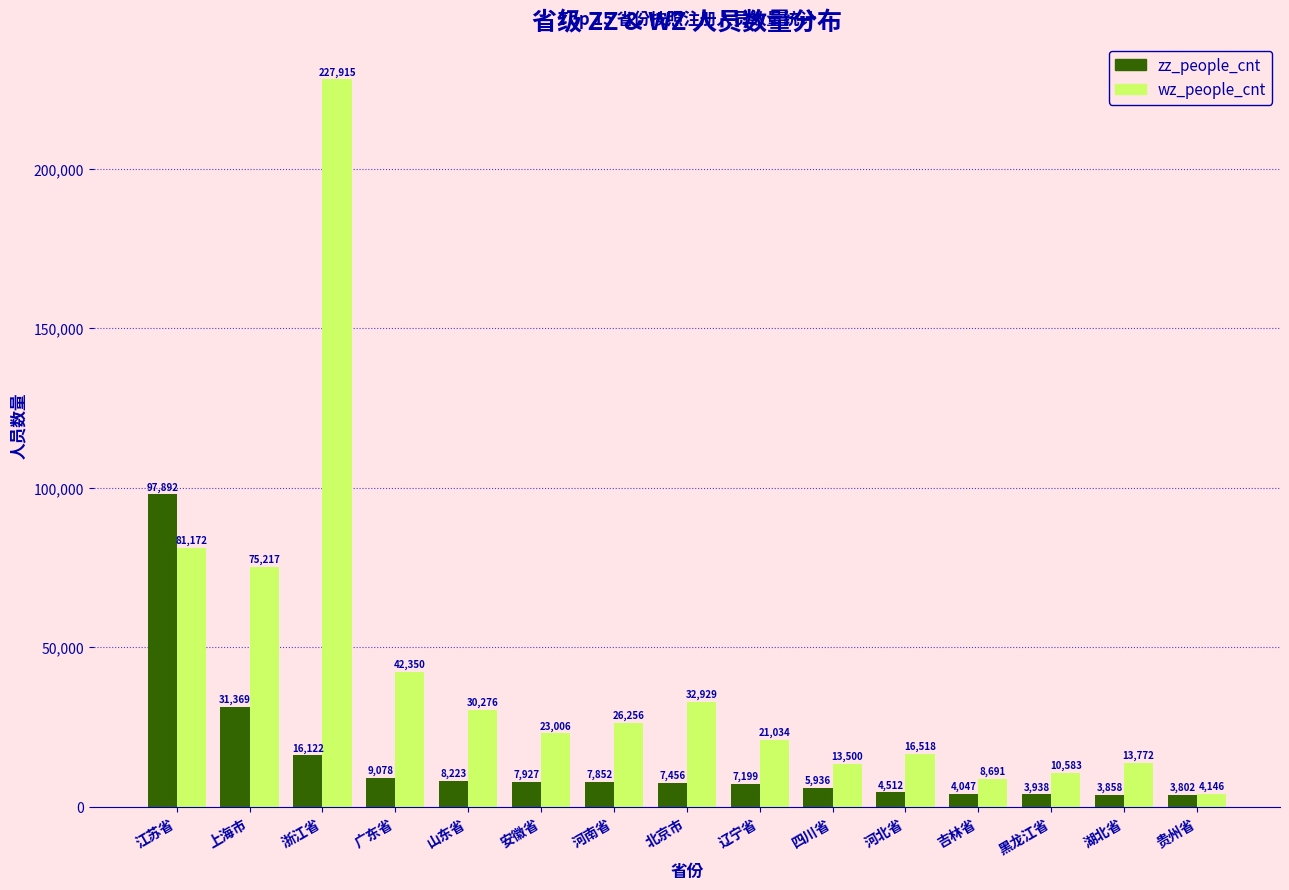

How many distinct data groups are displayed?

2